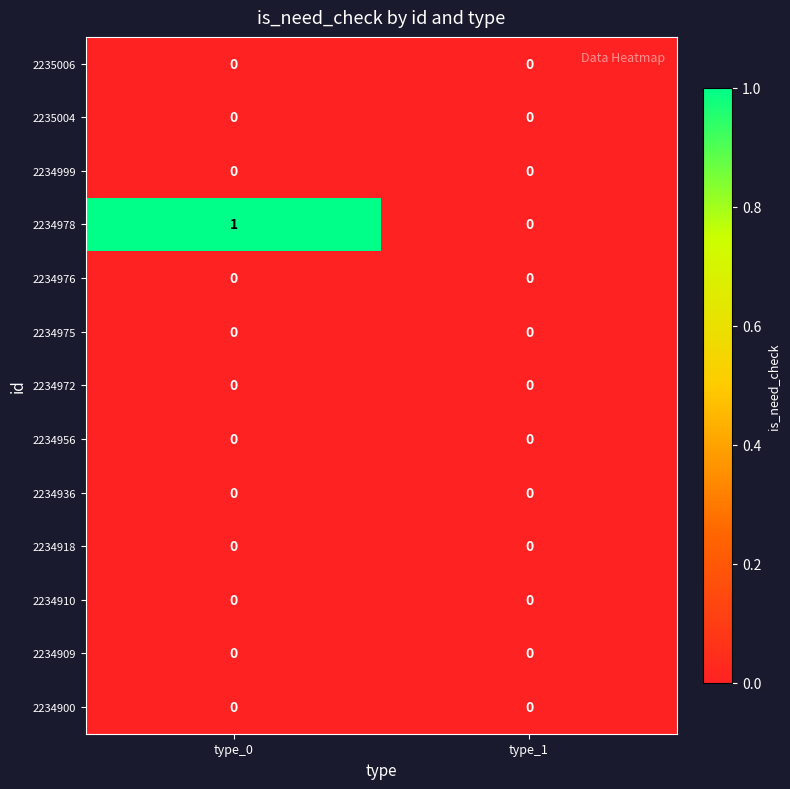

Which series has the largest total across all categories?

2234978